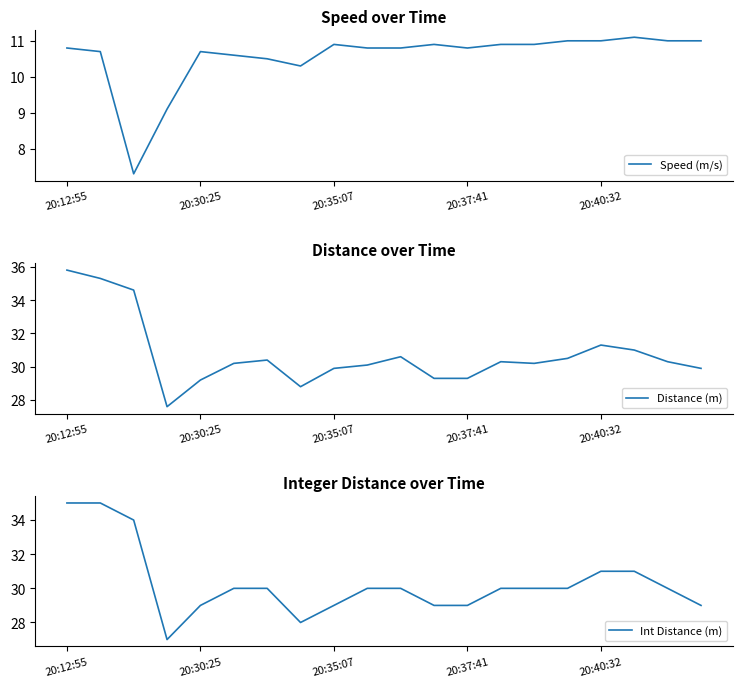

True or false: Distance (m) and Int Distance (m) intersect in this chart.

False